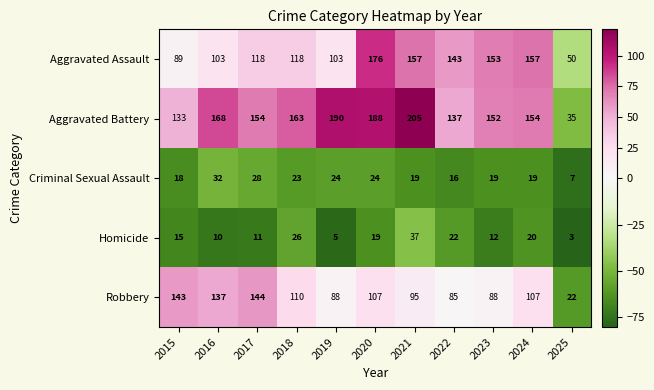

Which series has the largest range (max minus min)?

Aggravated Battery